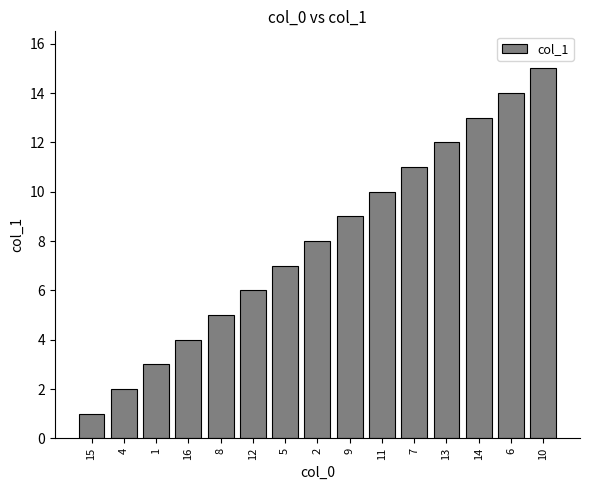

Rank the categories by value from lowest to highest.

15, 4, 1, 16, 8, 12, 5, 2, 9, 11, 7, 13, 14, 6, 10